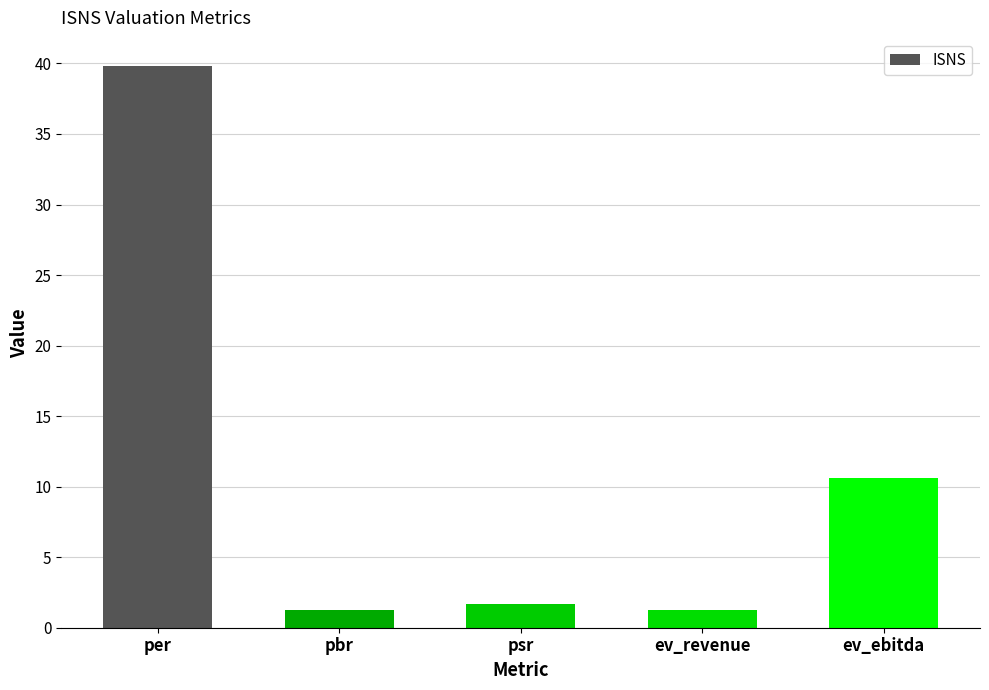

What is the greatest value displayed?

39.8